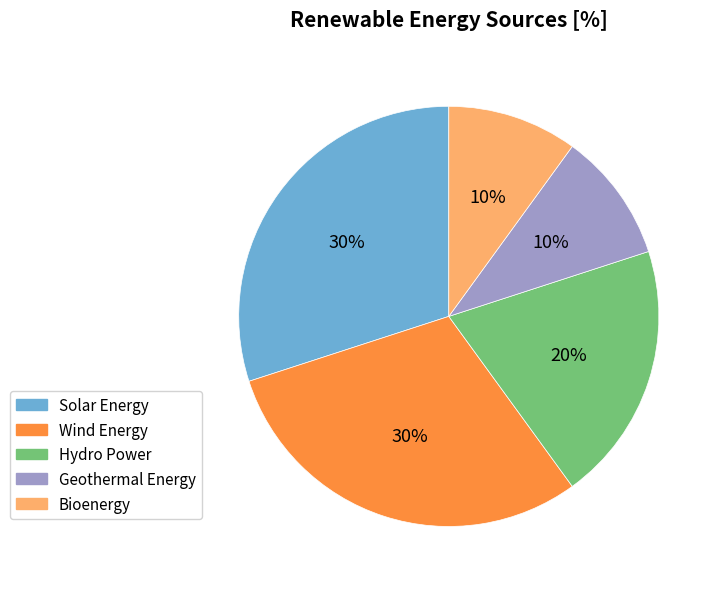

Is the sum of Geothermal Energy and Hydro Power greater than half?

No